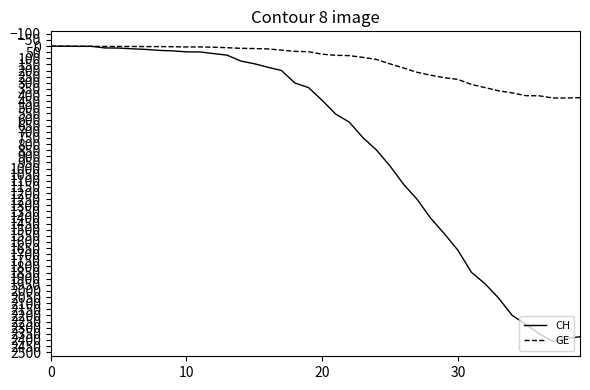

Does the chart display data point markers on the line(s)?

No